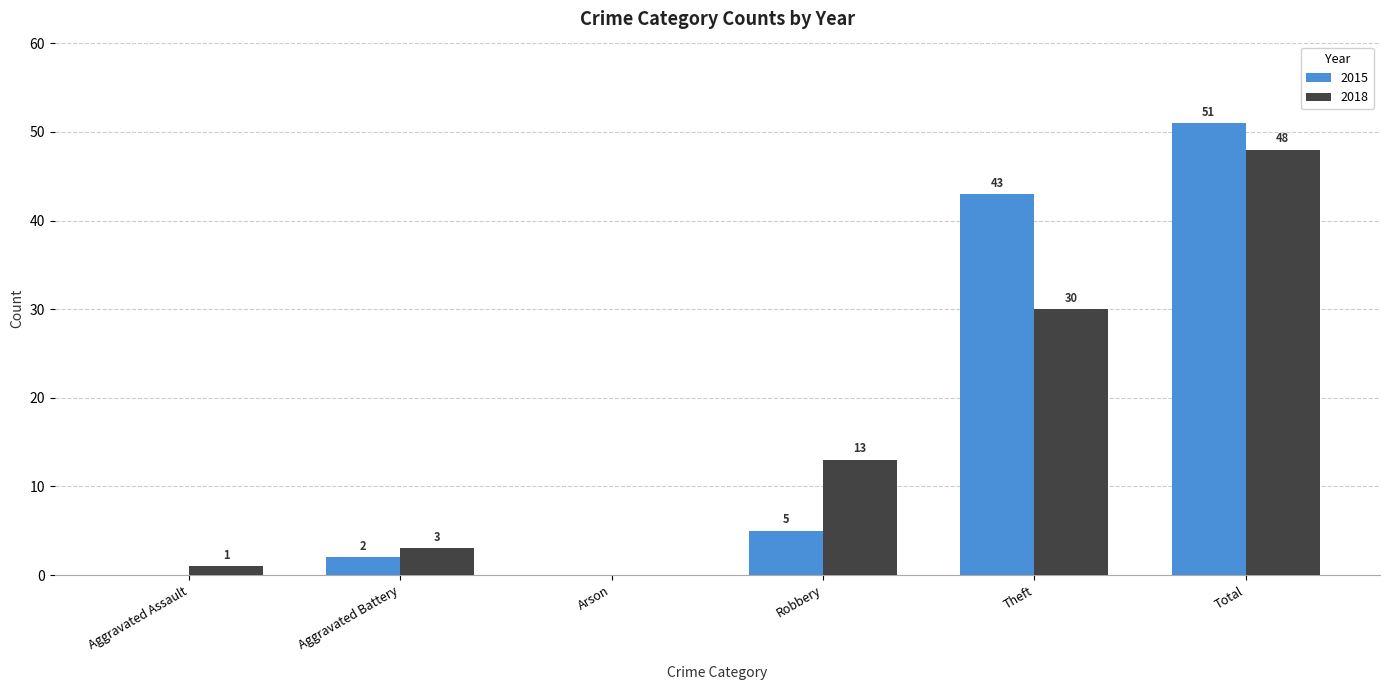

What is the total value across all series at Aggravated Battery?

5